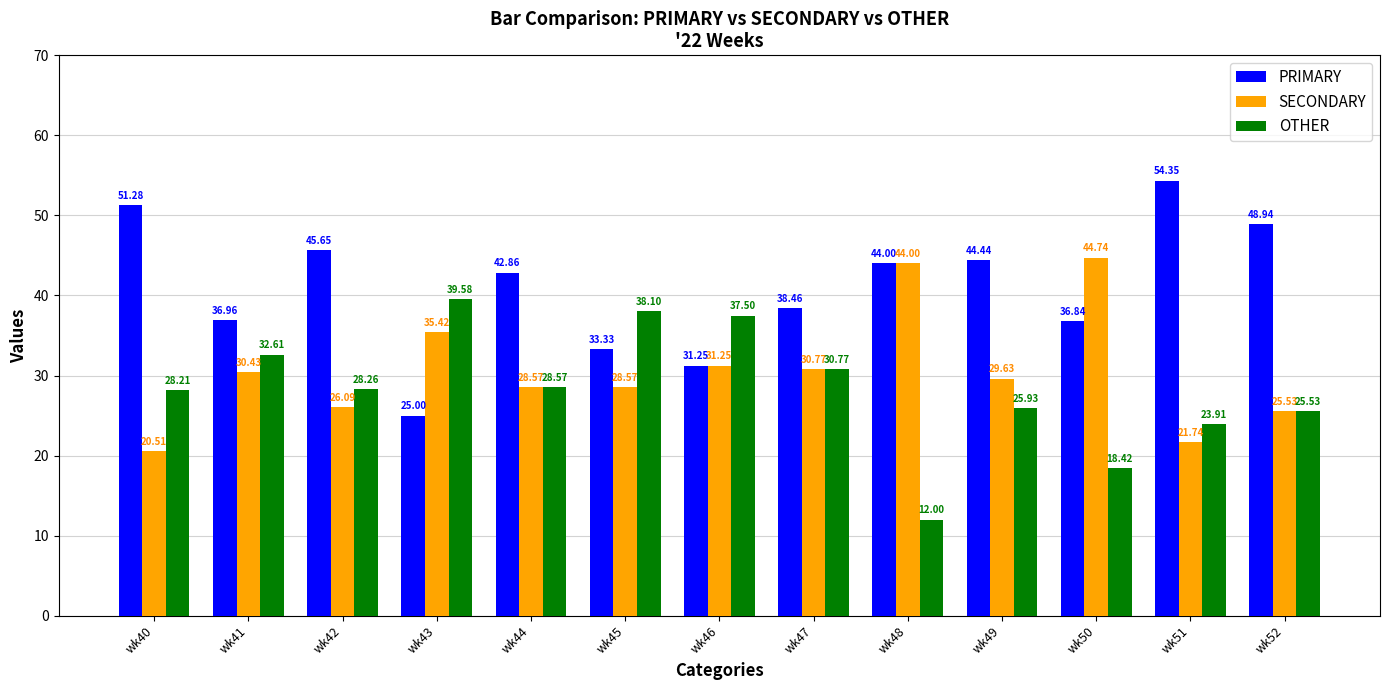

What is the sum of all OTHER values?

369.4